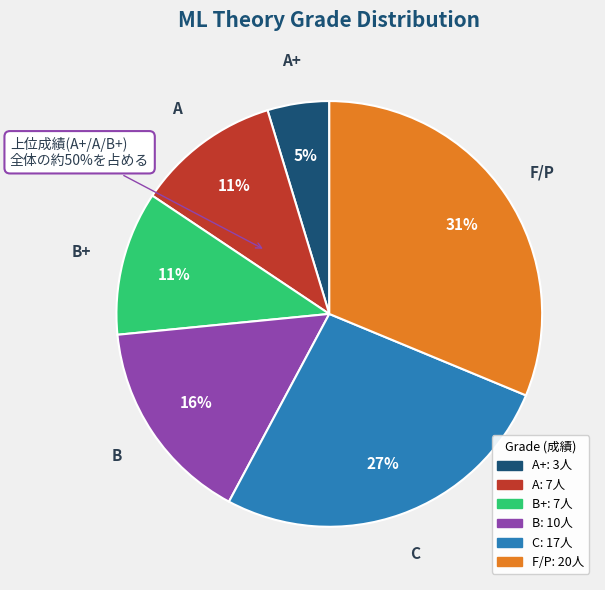

What portion of the pie excludes A?

88.7%